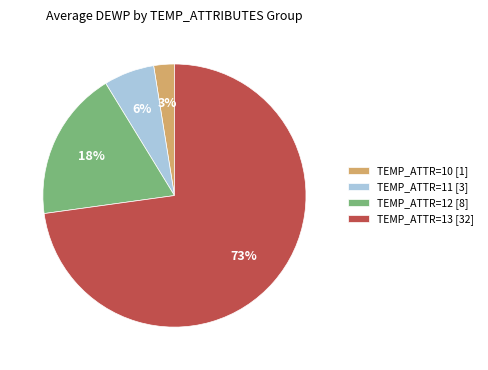

Which category has the biggest portion of the pie?

TEMP_ATTR=13 [32]